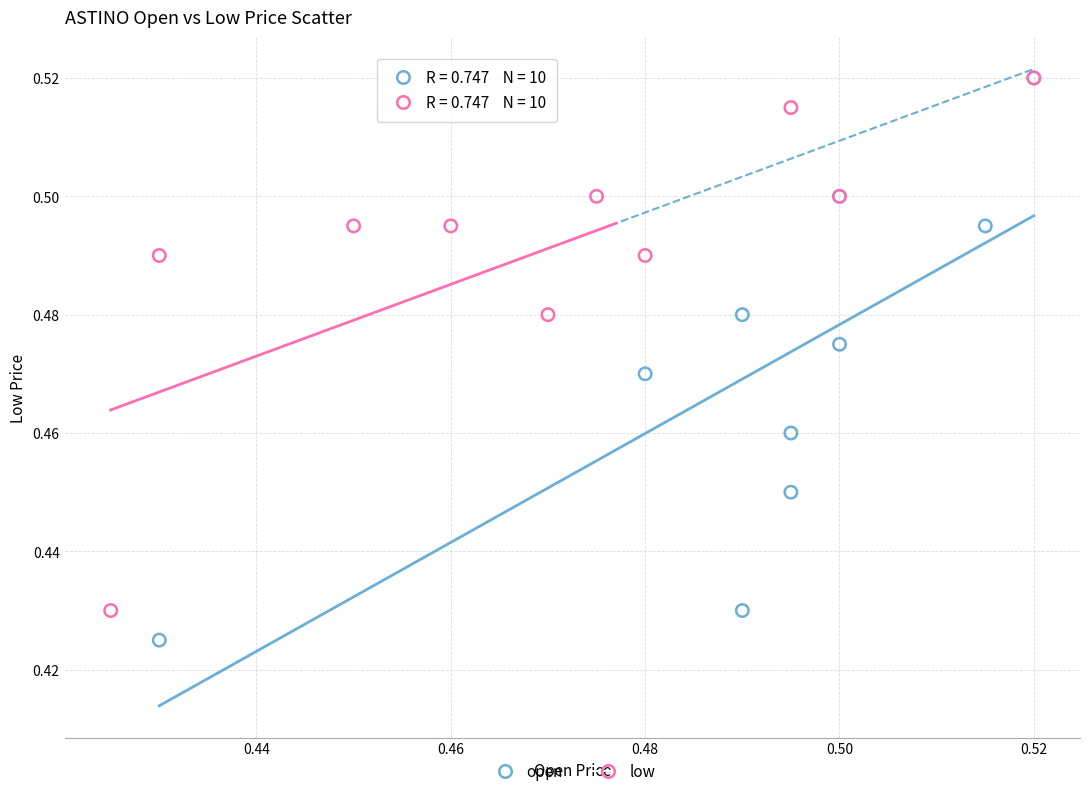

Which series contains the lowest Y value?

open